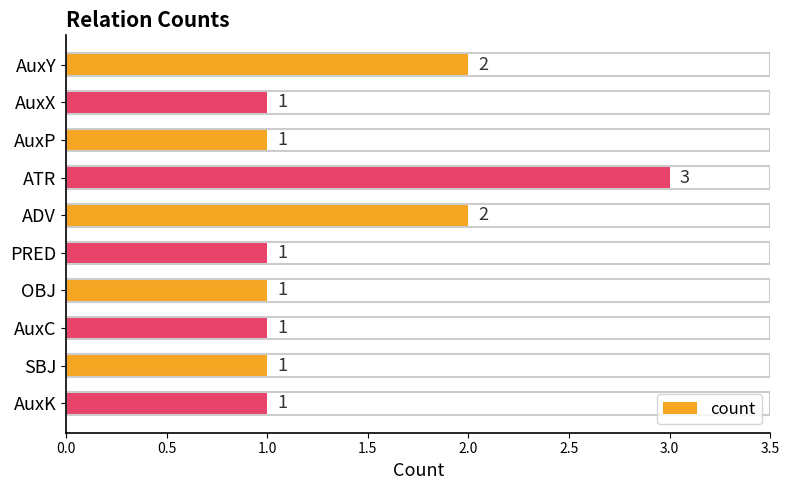

What is the value of the 1st bar from the top?

2